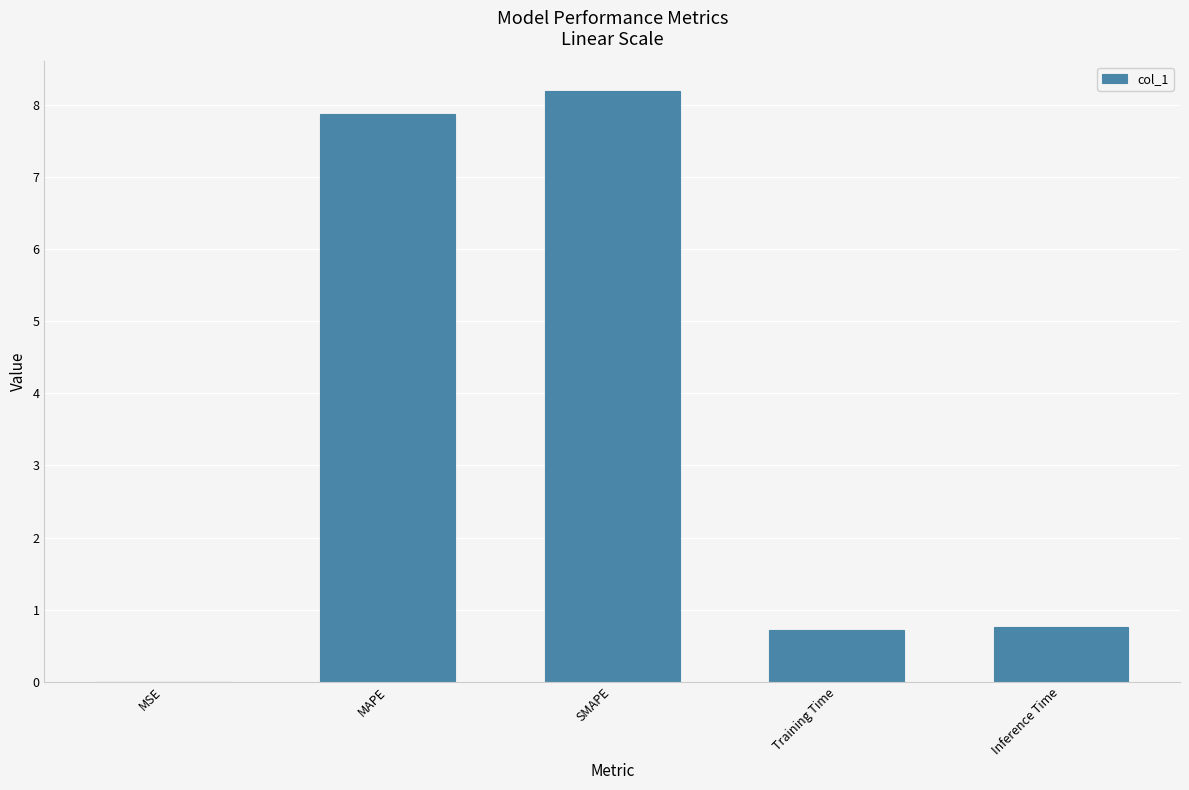

What is the sum of all values?

17.5